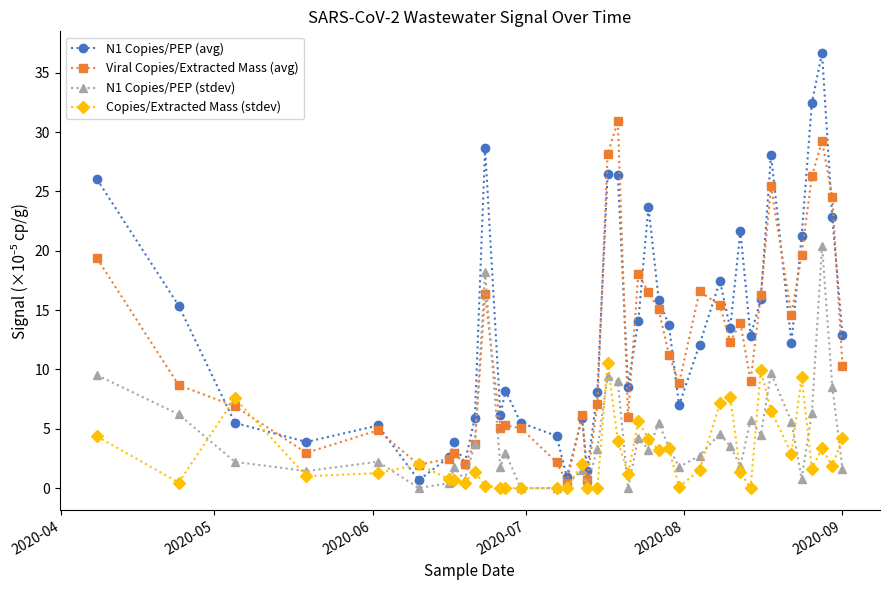

Which series has the largest range (max minus min)?

N1 Copies/PEP (avg)